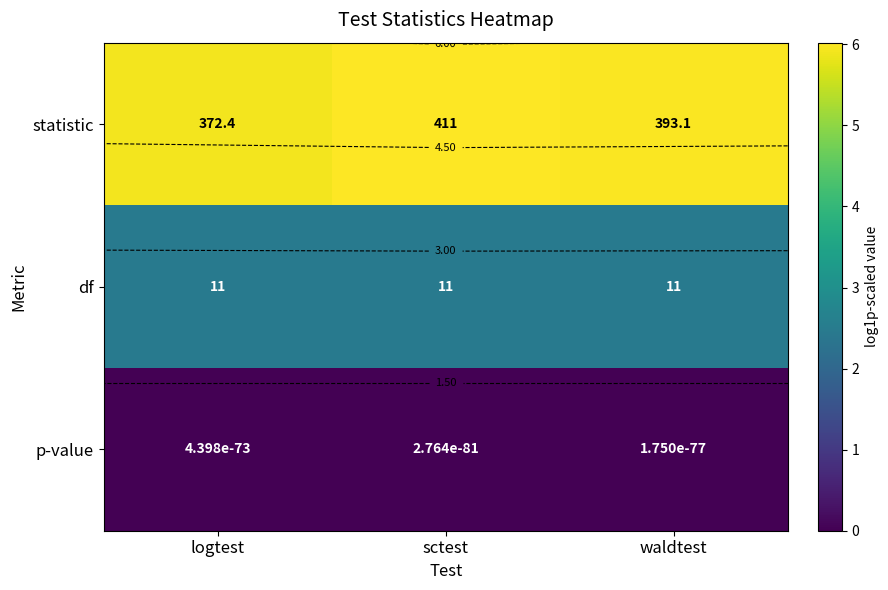

At how many categories does at least one series exceed 2?

3